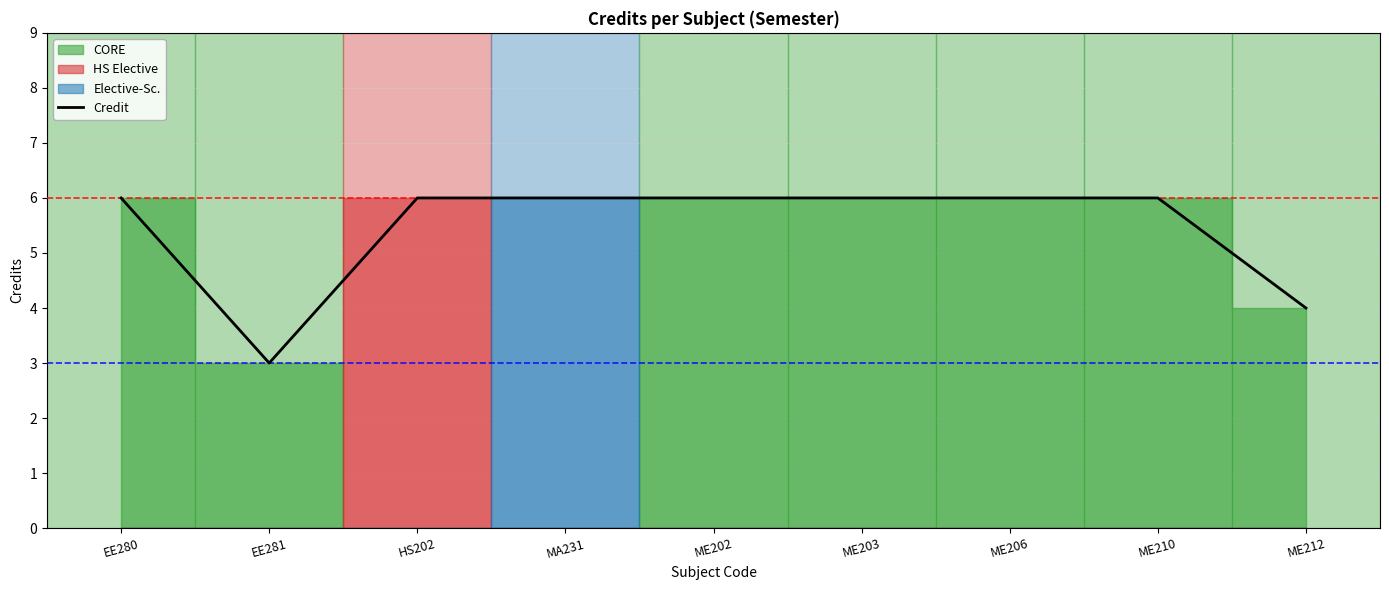

Rank the categories by value from highest to lowest.

EE280, HS202, MA231, ME202, ME203, ME206, ME210, ME212, EE281